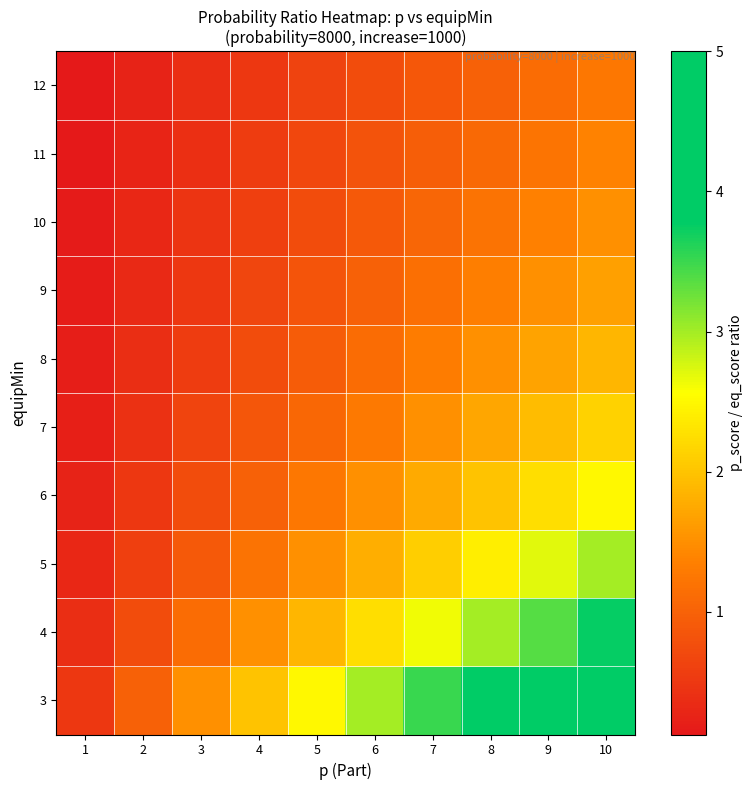

How many data points does each series have?

10